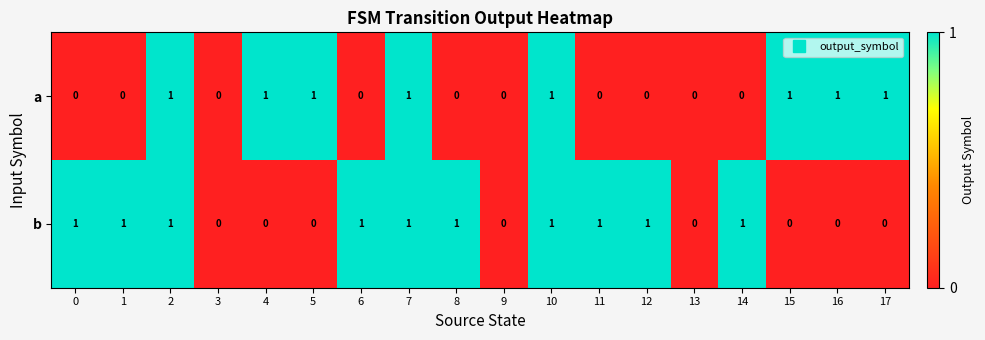

List the series in order of their overall mean, lowest first.

a, b